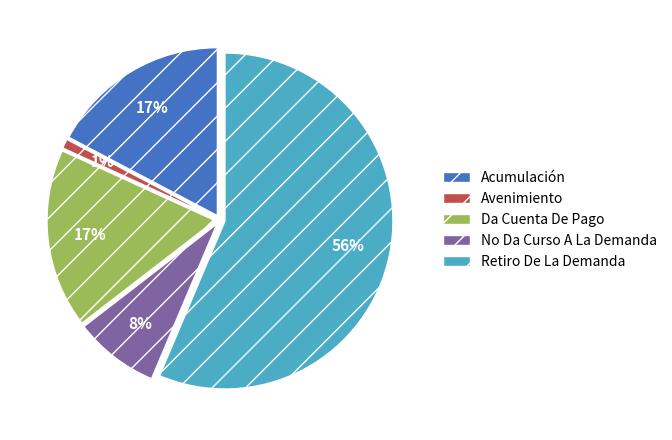

To the nearest percent, what portion does No Da Curso A La Demanda represent?

8%